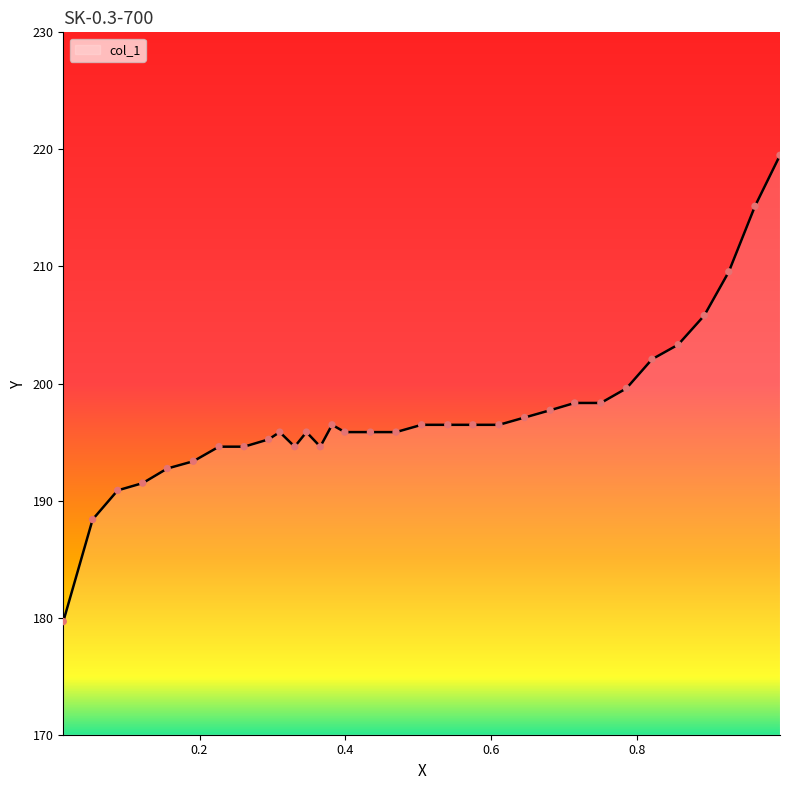

What is the smallest value displayed?

179.7